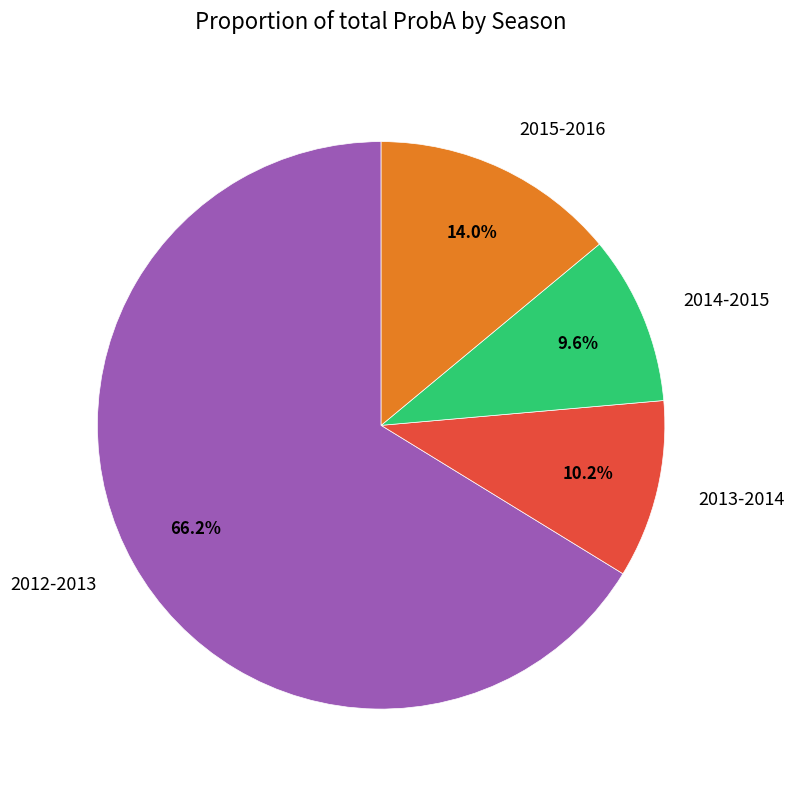

Do 2012-2013 and 2015-2016 together represent more than half of the pie?

Yes